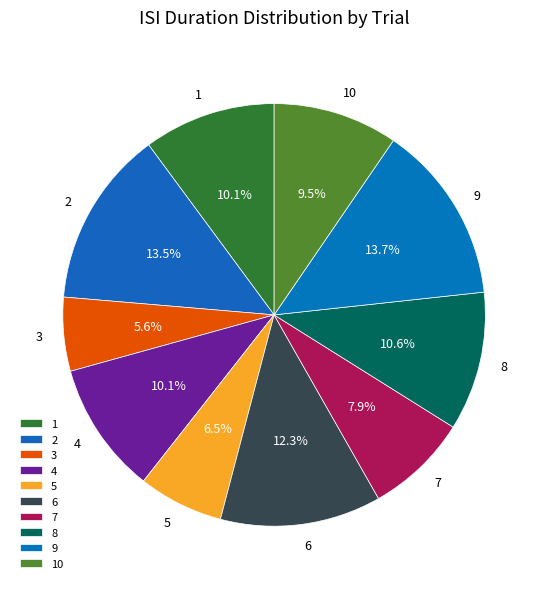

Does any single category account for the majority?

No